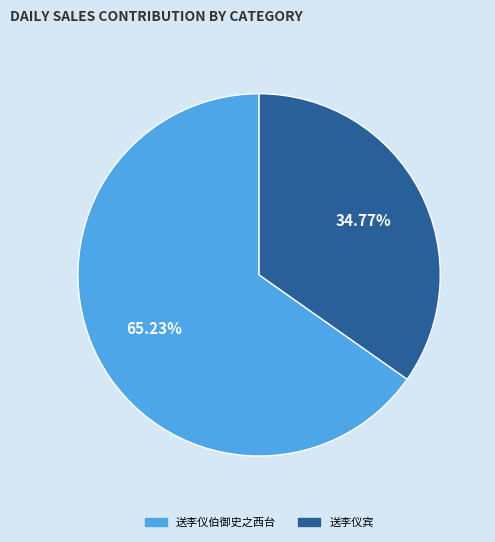

How many slices are in this pie chart?

2